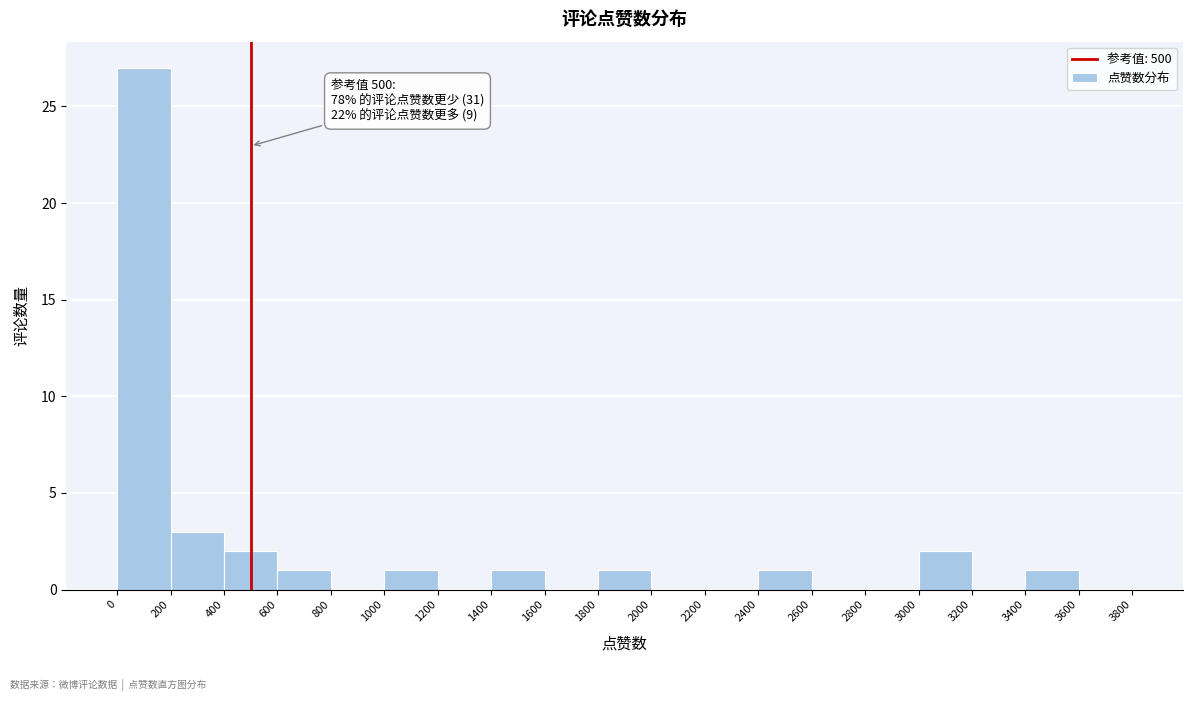

Over which range of the x-axis is the bar tallest?

0 to 200